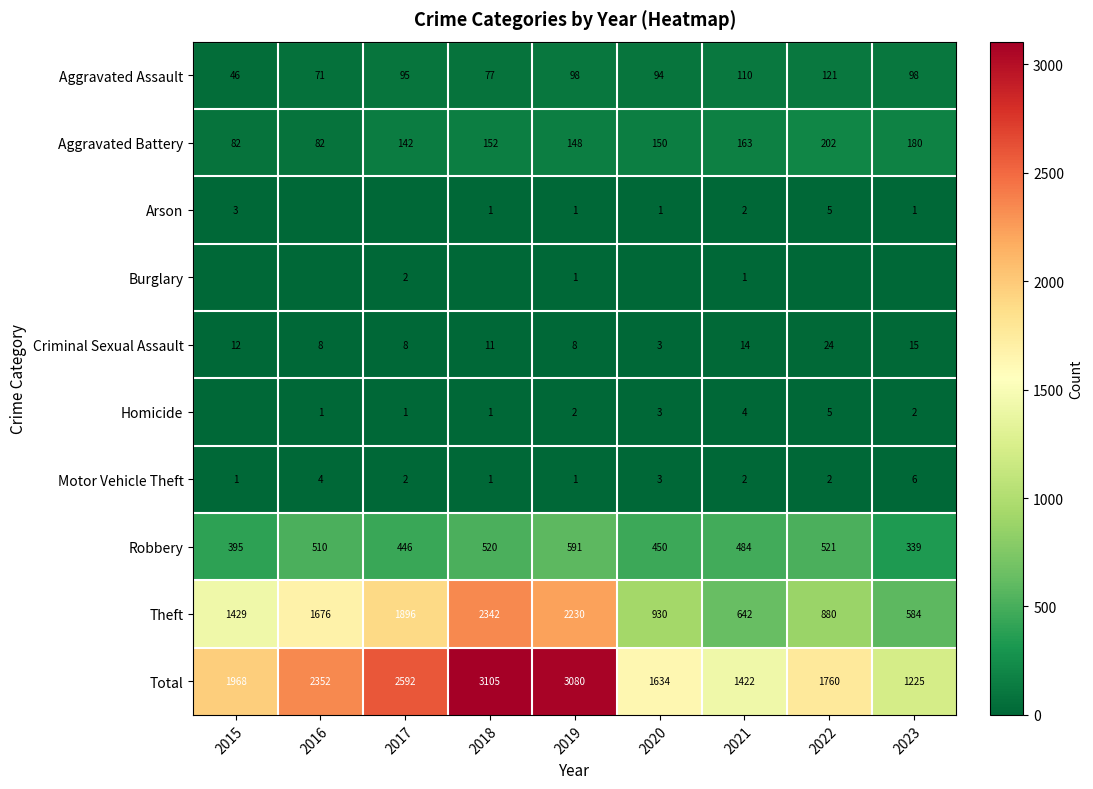

Where is Motor Vehicle Theft nearest to the value 3?

2020